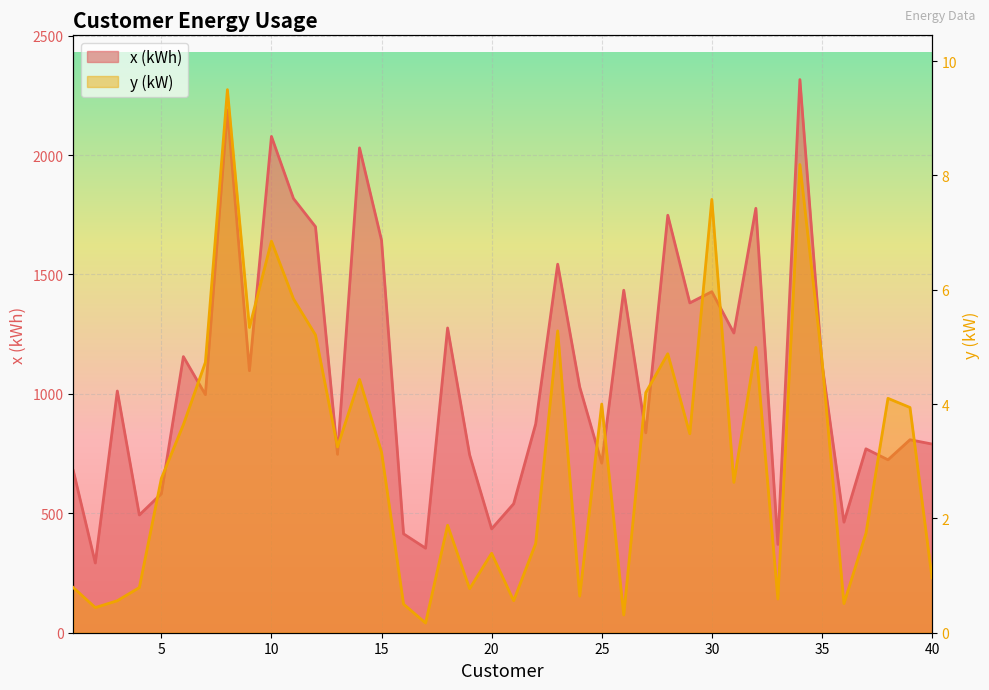

Which series has the largest range (max minus min)?

x (kWh)